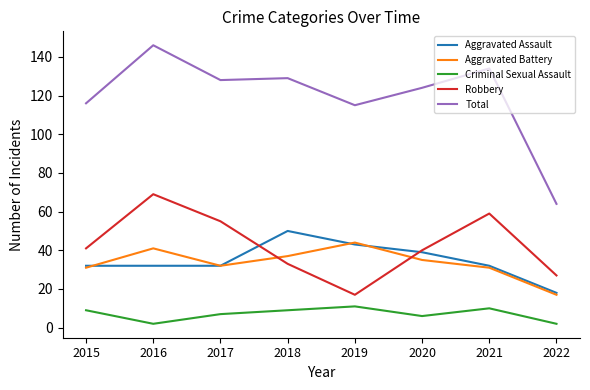

Read the Total value at 2015, to the nearest 10.

120